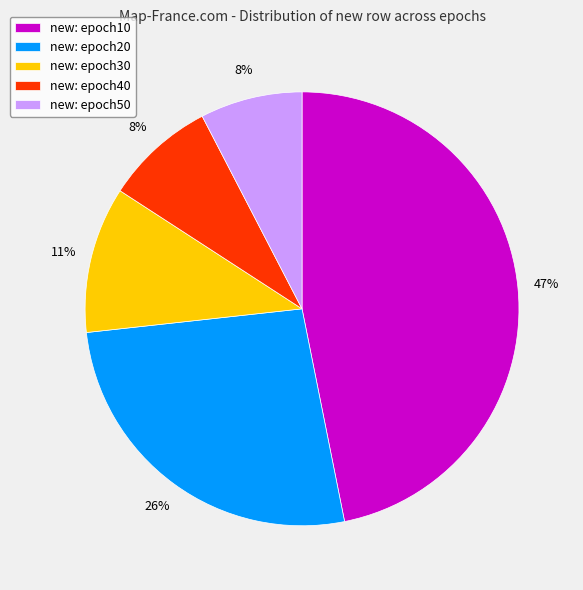

What percentage is the new: epoch20 slice, to the nearest percent?

26%